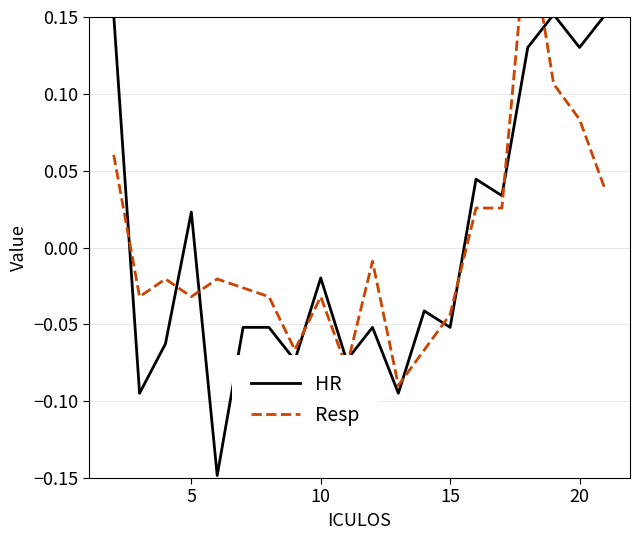

List the series in order of their overall mean, lowest first.

Resp, HR